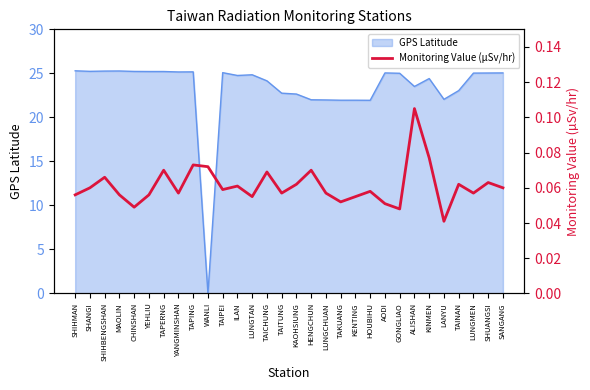

Reading left to right, extract all data points from this chart.

0.1	0.1	0.1	0.1	0.0	0.1	0.1	0.1	0.1	0.1	0.1	0.1	0.1	0.1	0.1	0.1	0.1	0.1	0.1	0.1	0.1	0.1	0.0	0.1	0.1	0.0	0.1	0.1	0.1	0.1